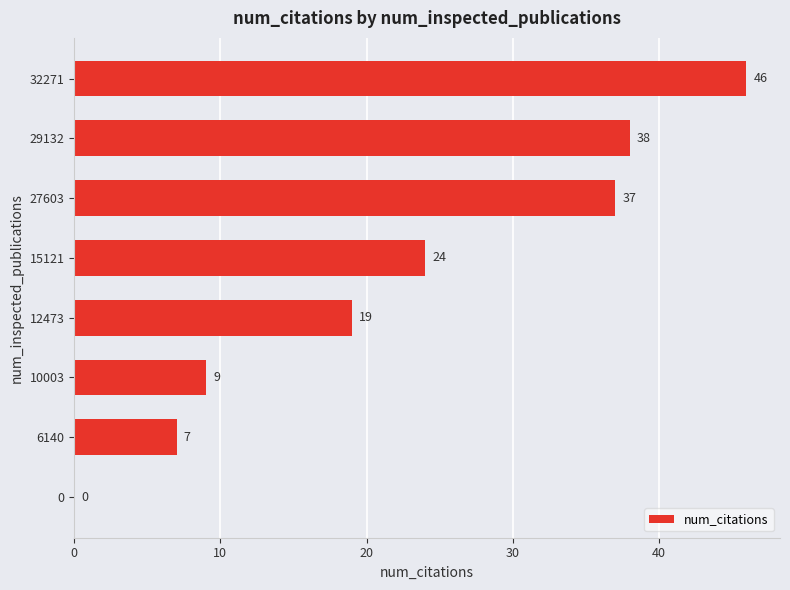

At which category does the chart reach its peak across all series?

32271